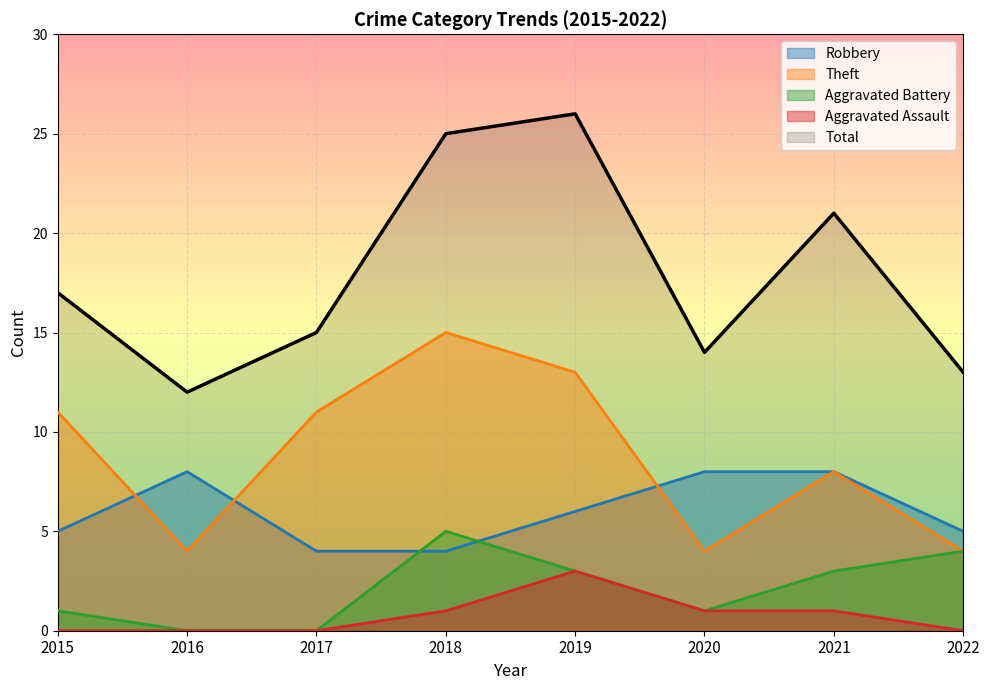

At 2021, list the series in order from smallest to largest.

Aggravated Assault, Aggravated Battery, Robbery, Theft, Total